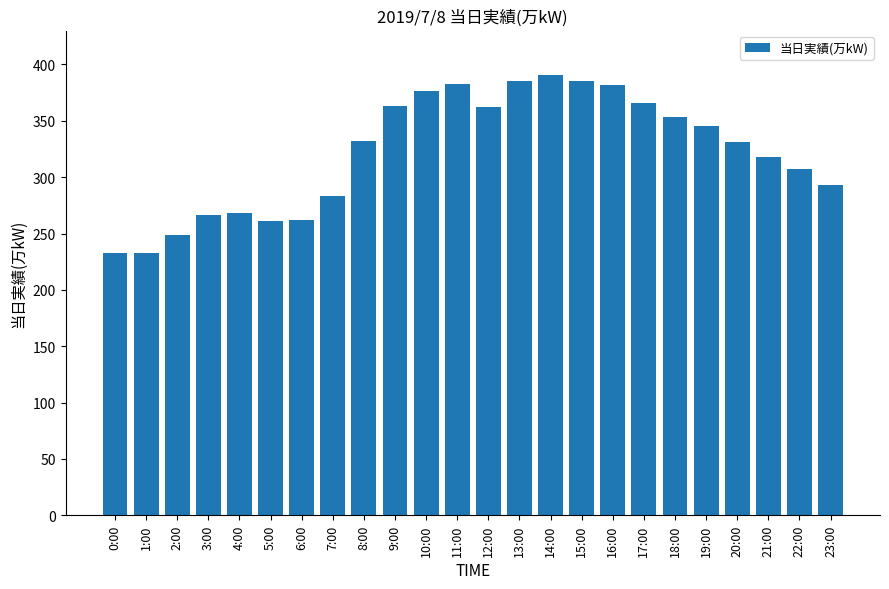

What is the ratio of the value at 13:00 to the value at 15:00?

1.0